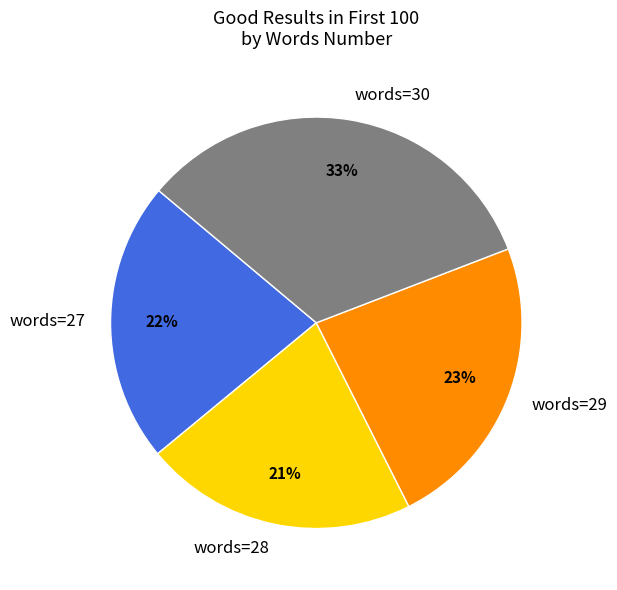

Do words=29 and words=30 together represent more than half of the pie?

Yes